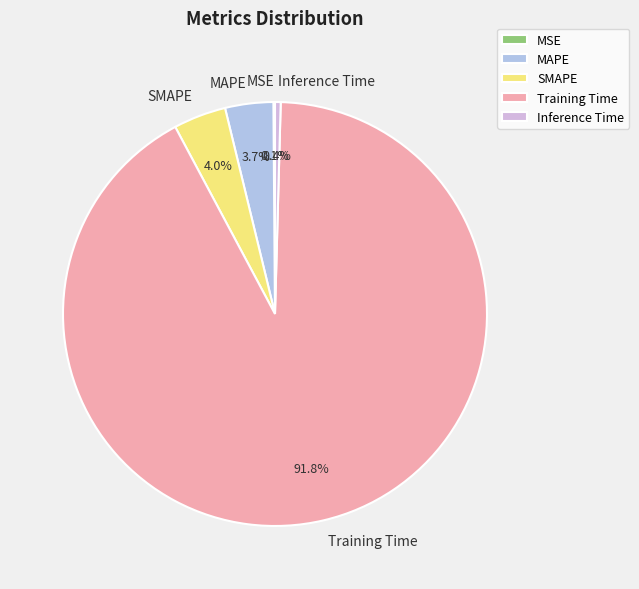

What is the largest slice in the pie chart?

Training Time